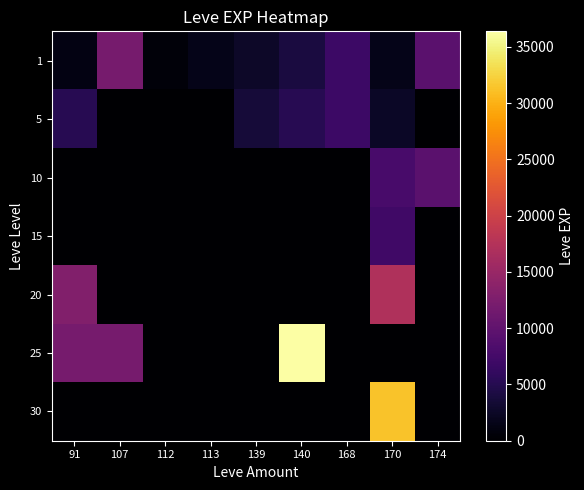

At which category is the sum across all series the highest?

170